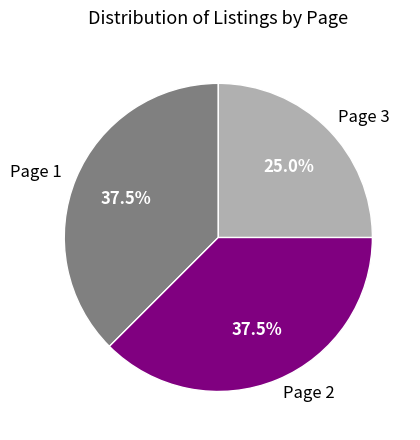

How many slices are in this pie chart?

3